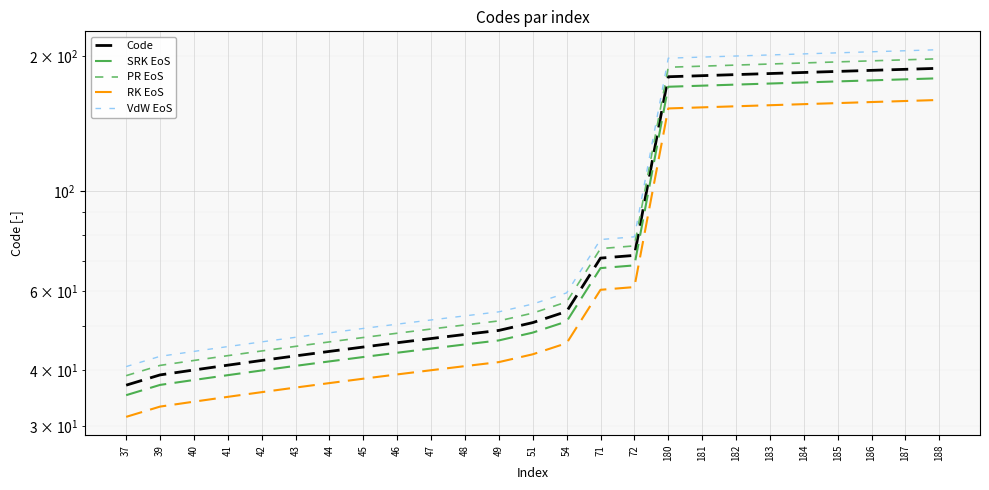

Is the value of Code at 186 greater than the value of PR EoS at 51?

Yes